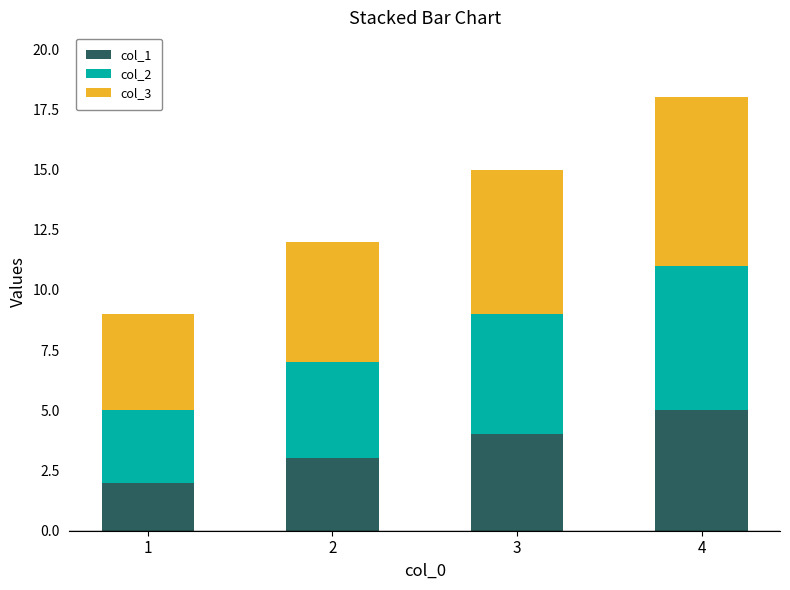

True or false: col_1 has a value of 3 at 4.

False